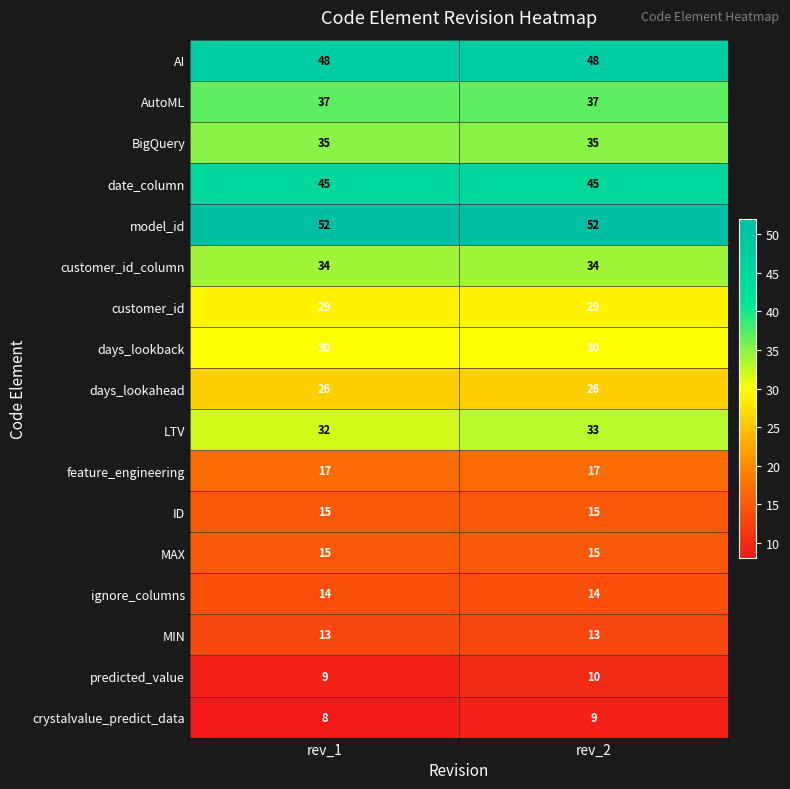

What is the difference between the highest and lowest values at rev_2?

43